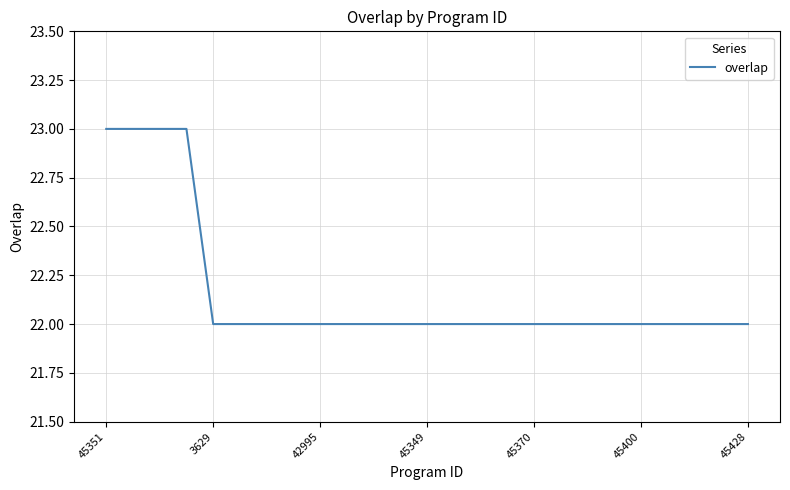

What is the greatest value displayed?

23